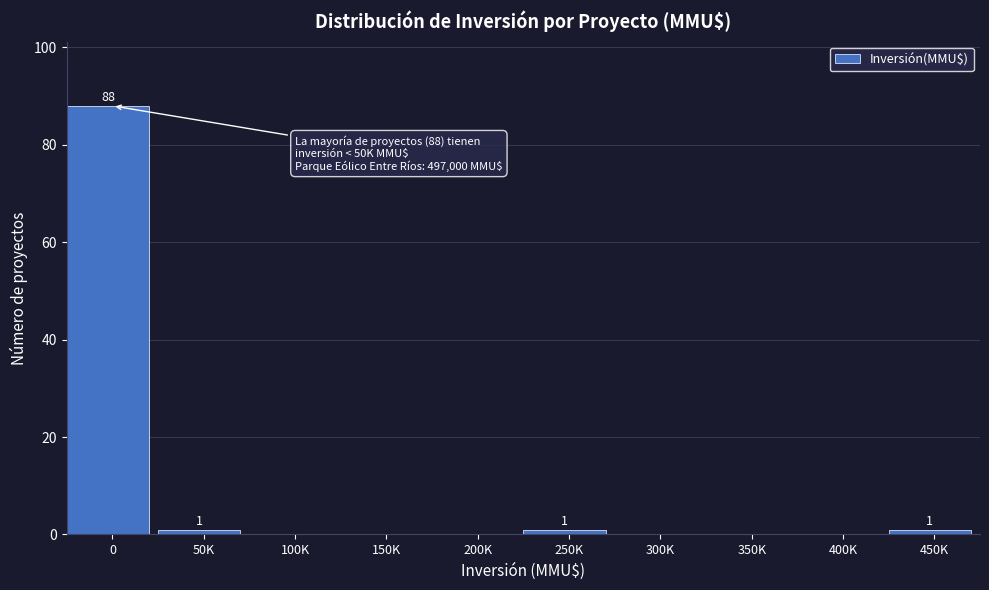

Reading left to right, extract all data points from this chart.

0=88	50K=1	100K=0	150K=0	200K=0	250K=1	300K=0	350K=0	400K=0	450K=1